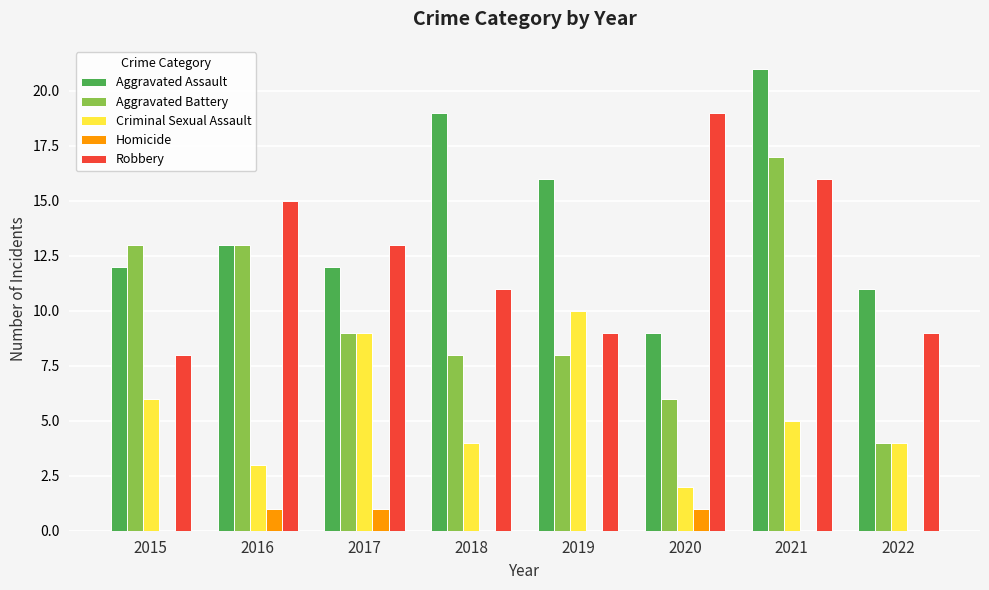

Which category has the highest value in the Aggravated Assault series?

2021